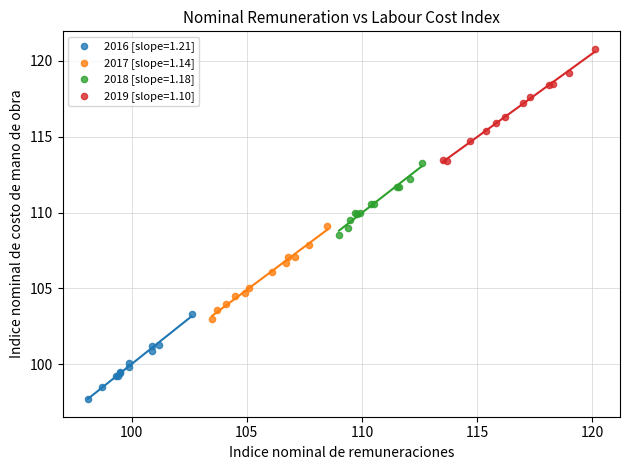

Which series has the widest spread of Y values?

2019 [slope=1.10]